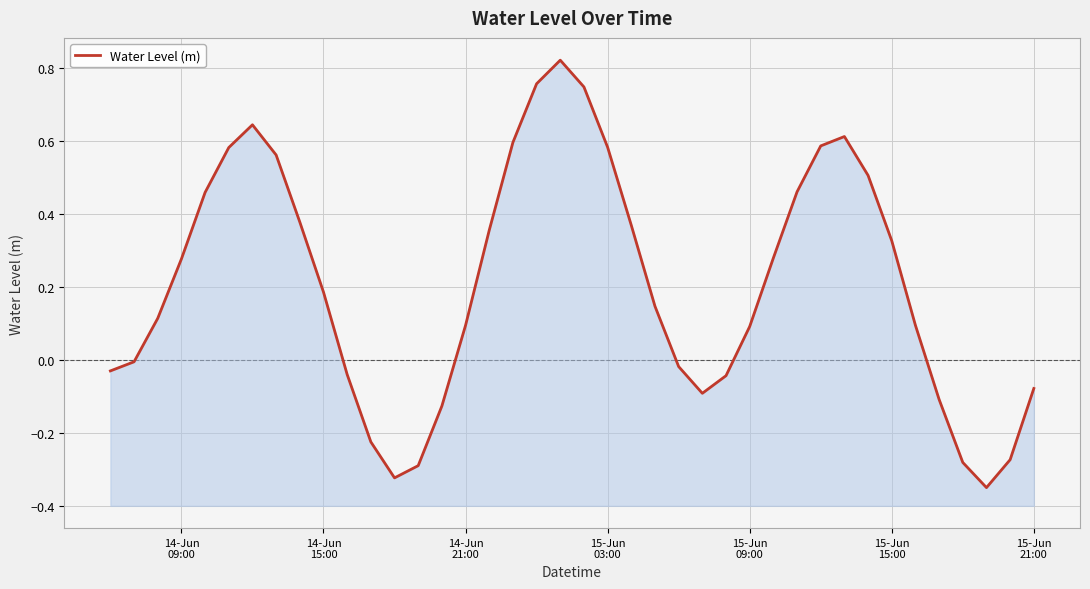

What is the difference between the values at 15-Jun 03:00 and 15-Jun 15:00?

0.3